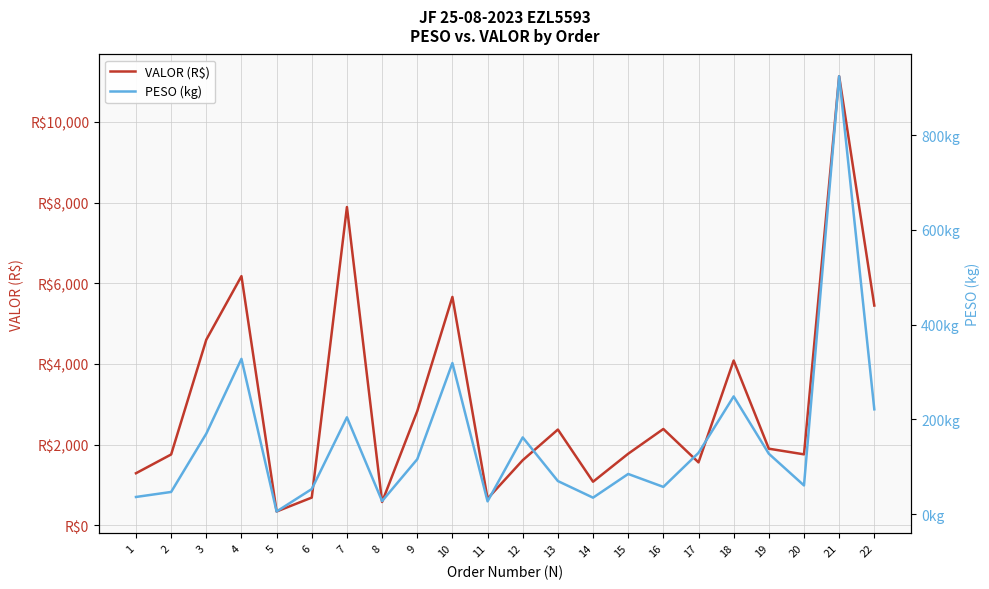

What is the lowest value of the VALOR (R$) series?

340.6